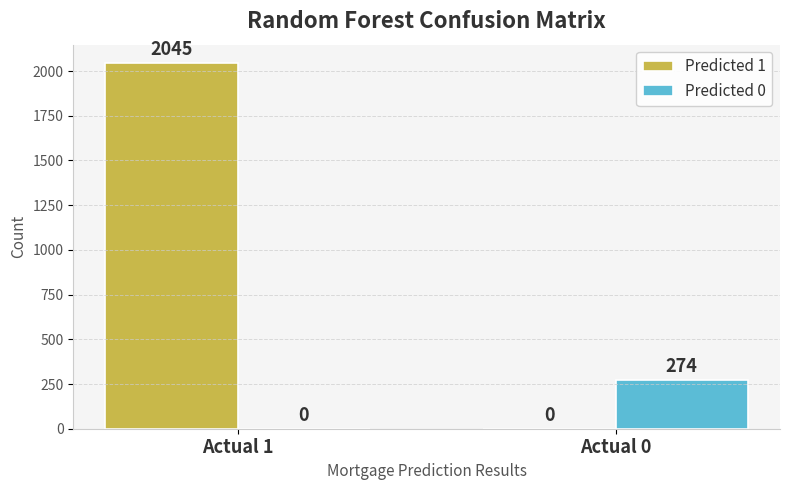

Which category has the highest value in the Predicted 0 series?

Actual 0